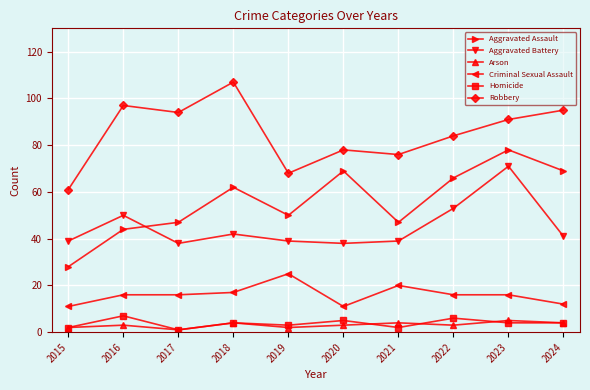

Reading right to left, transcribe all the data shown in this chart.

Aggravated Assault: 69	78	66	47	69	50	62	47	44	28
Aggravated Battery: 41	71	53	39	38	39	42	38	50	39
Arson: 4	5	3	4	3	2	4	1	3	2
Criminal Sexual Assault: 12	16	16	20	11	25	17	16	16	11
Homicide: 4	4	6	2	5	3	4	1	7	2
Robbery: 95	91	84	76	78	68	107	94	97	61